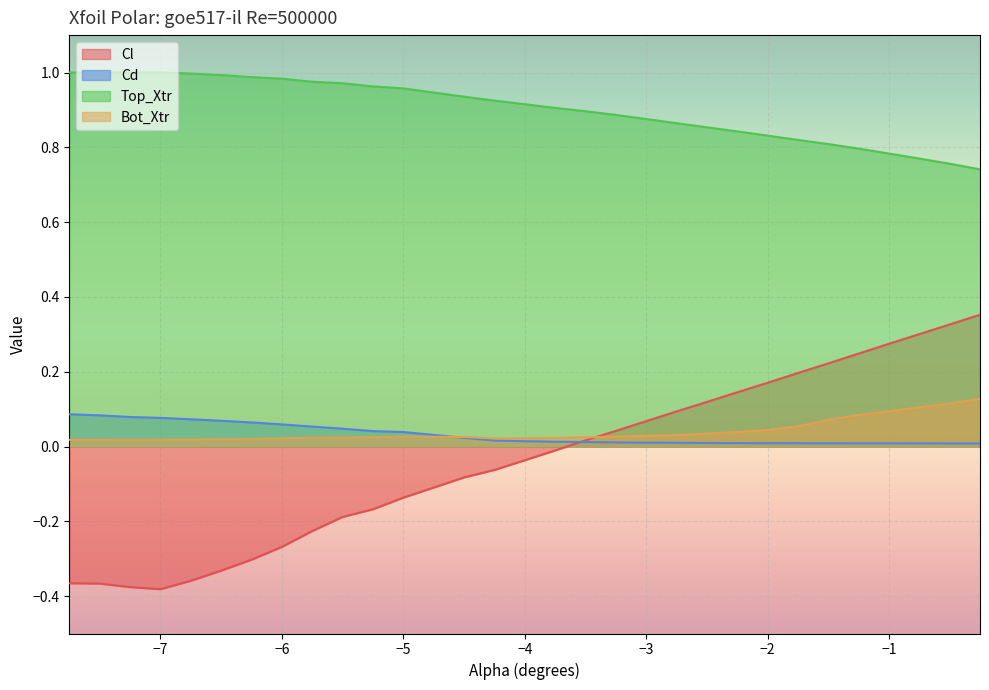

What is the sum of the Top_Xtr values at -2.5 and -7.25?

1.9